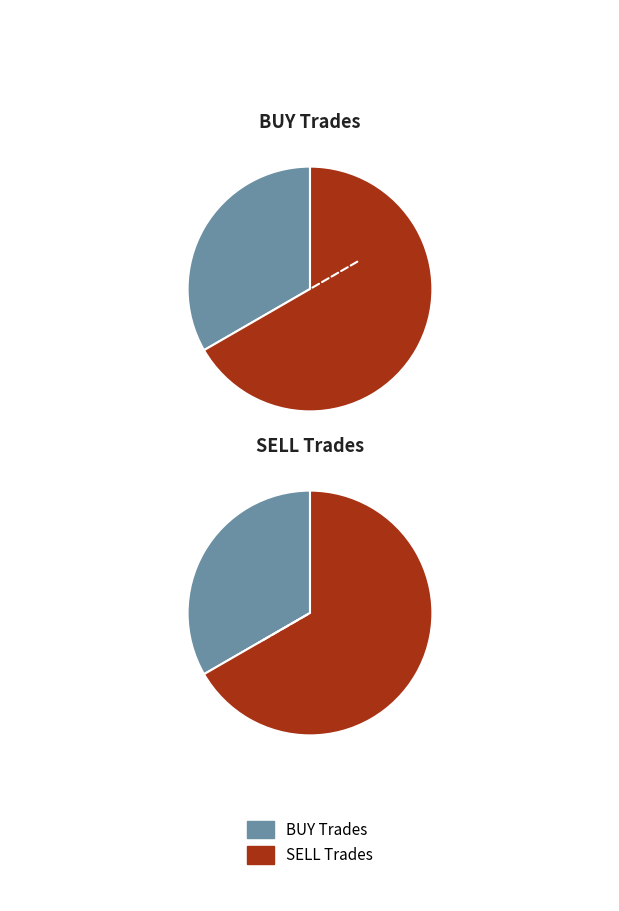

To the nearest percent, what portion does BUY represent?

33%